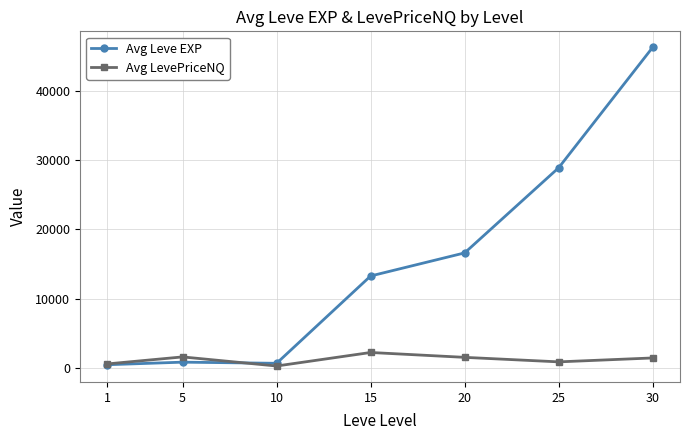

Where is Avg Leve EXP nearest to the value 23371?

25